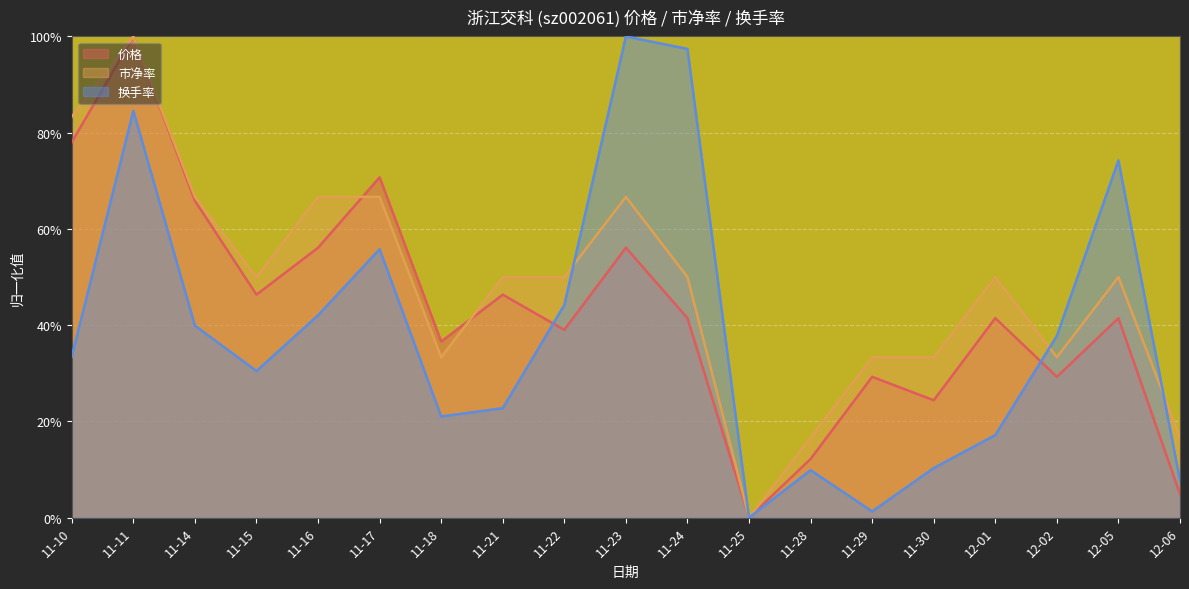

True or false: 价格 and 市净率 intersect in this chart.

True